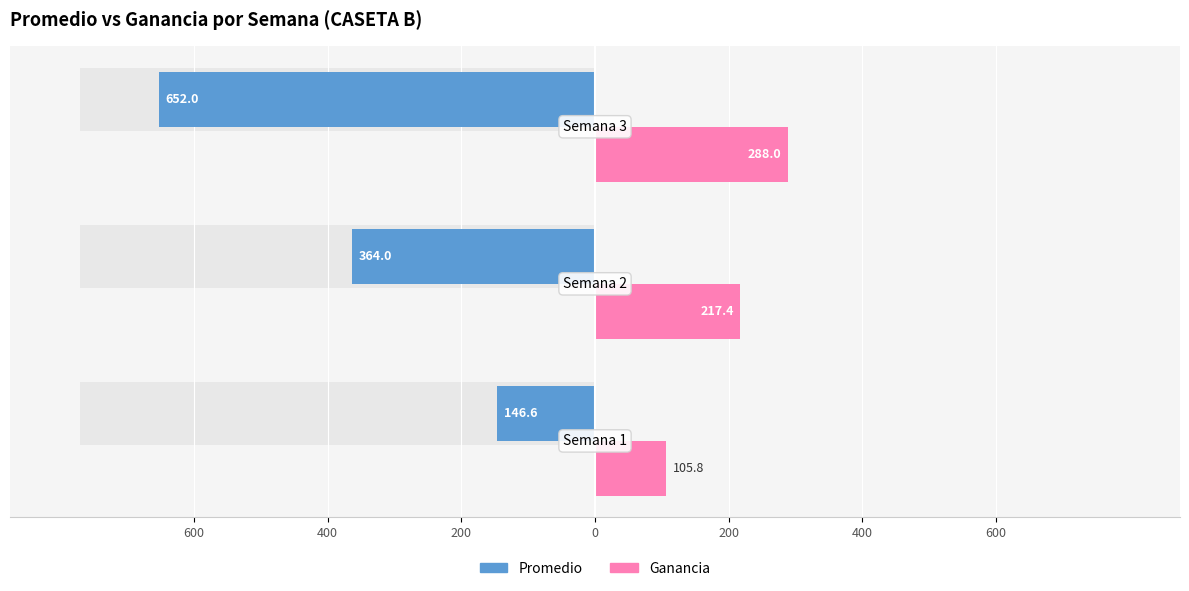

What is the difference between the maximum and minimum values in the Promedio series?

505.4